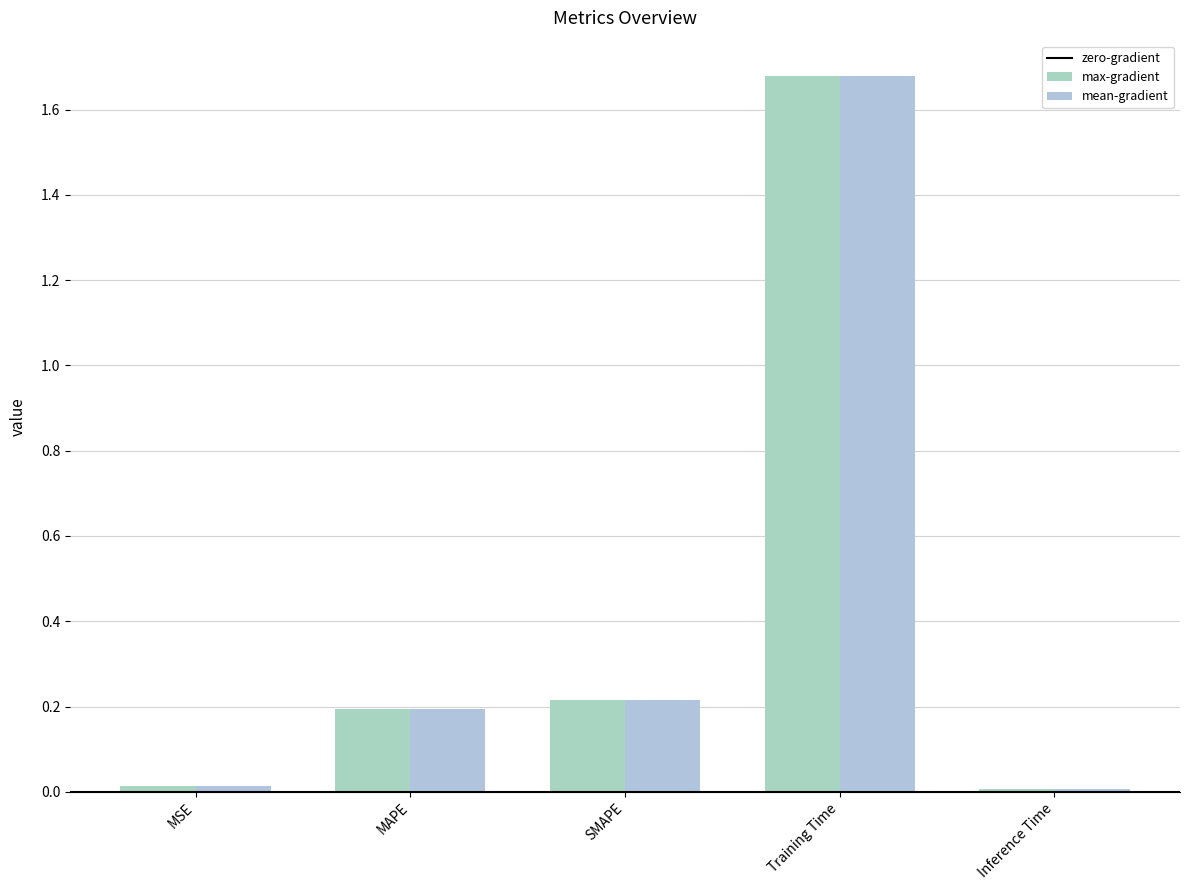

Are the bars horizontal?

No